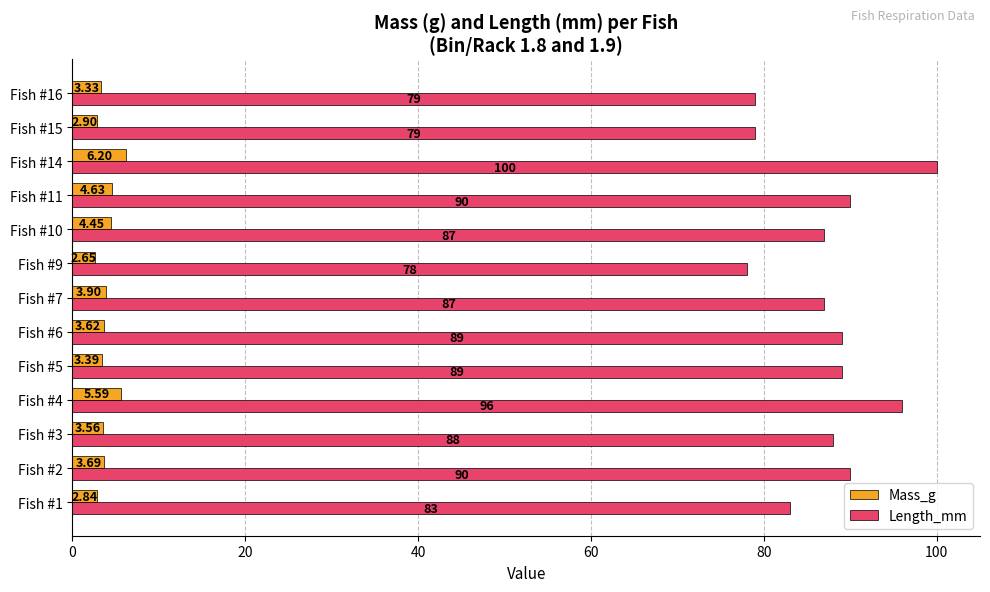

What is the sum of all Mass_g values?

50.8